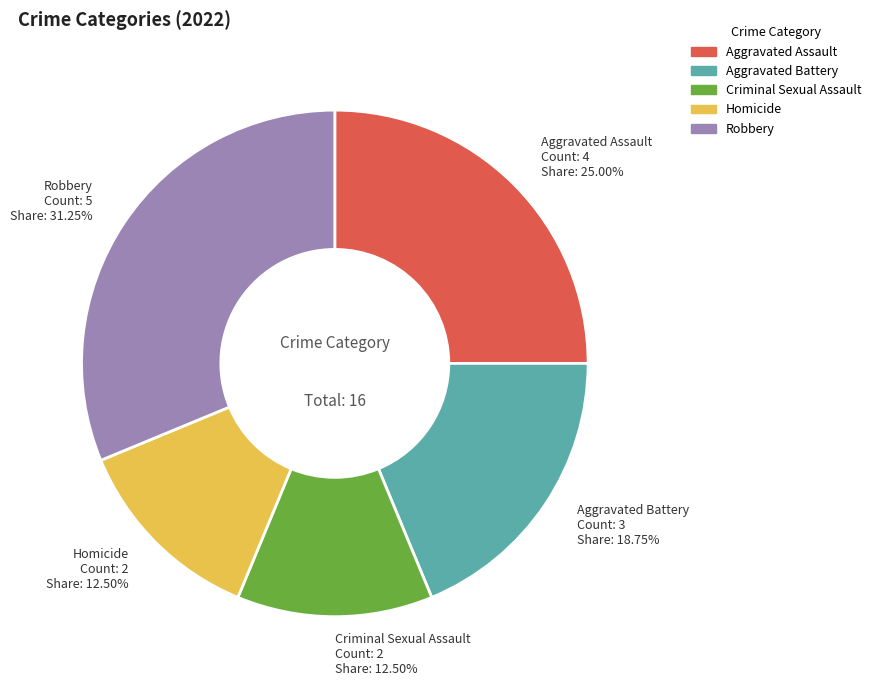

Which category has the biggest portion of the pie?

Robbery